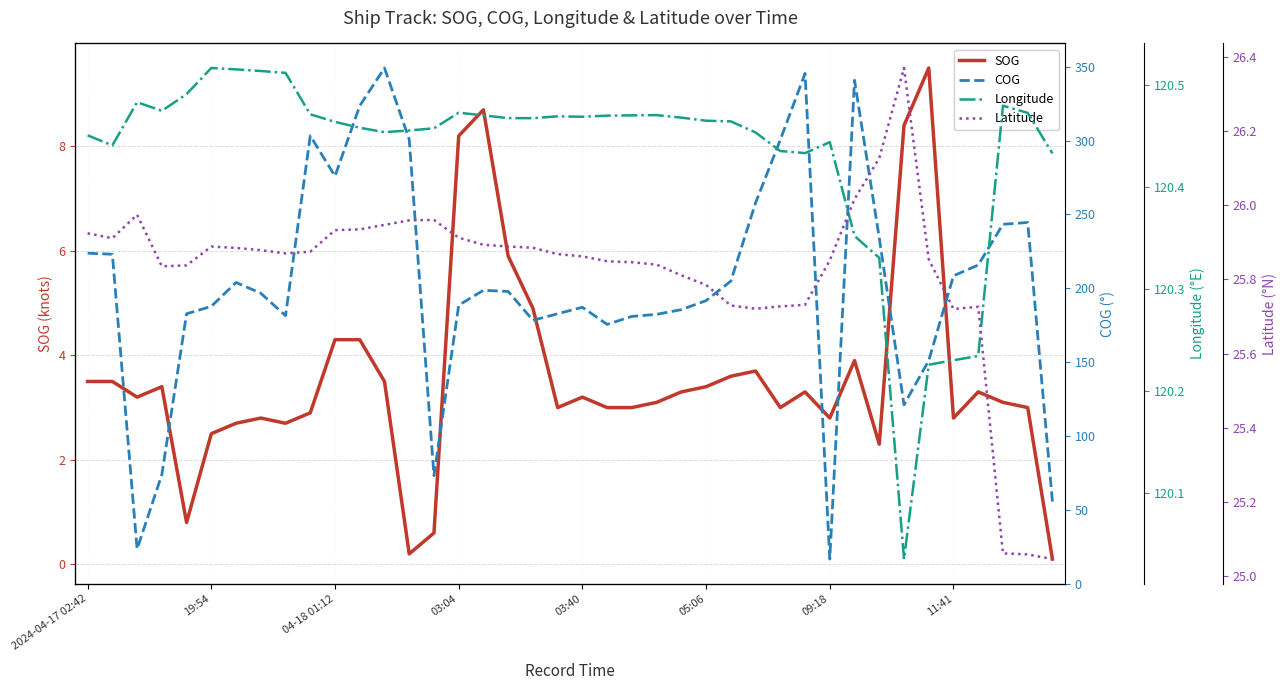

What is the maximum value shown in the chart?

349.1